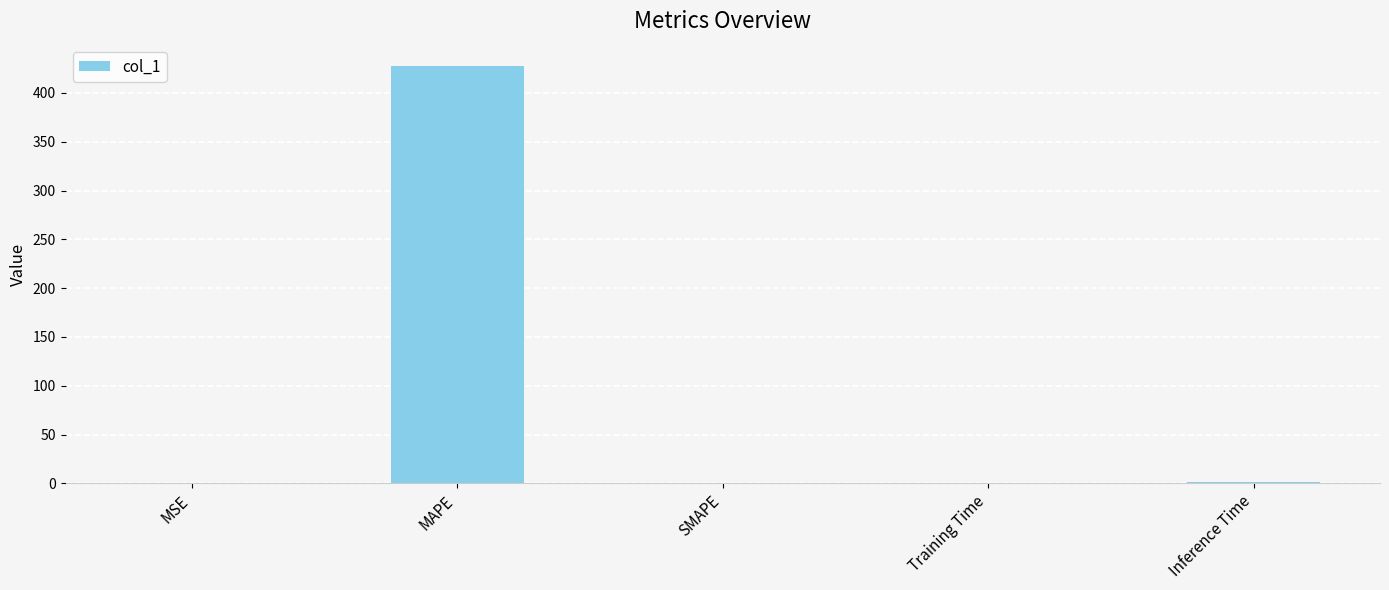

Is it true that the value at MAPE is 223.2?

False